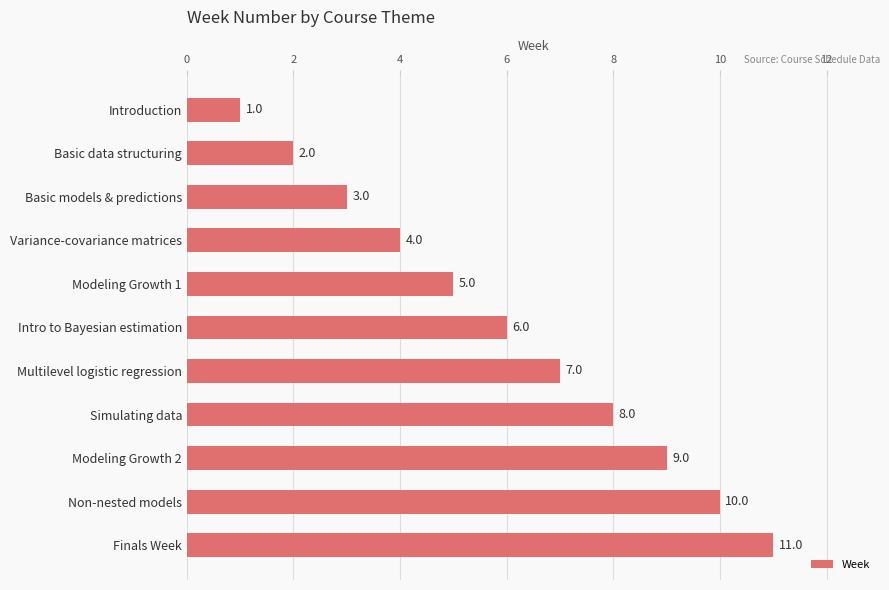

How many bars are there in total?

11